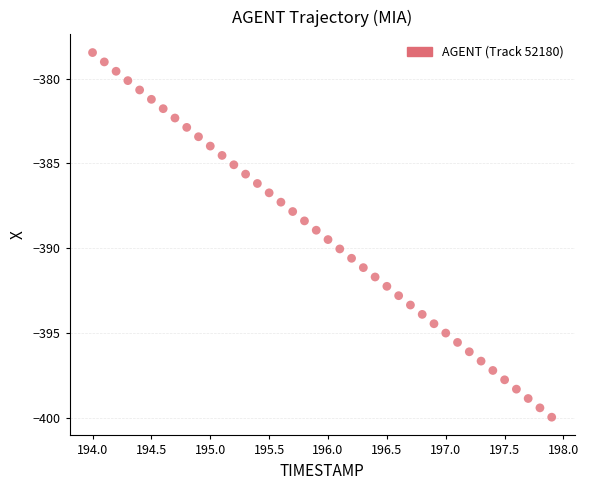

What is the range of Y values (max minus min)?

21.5